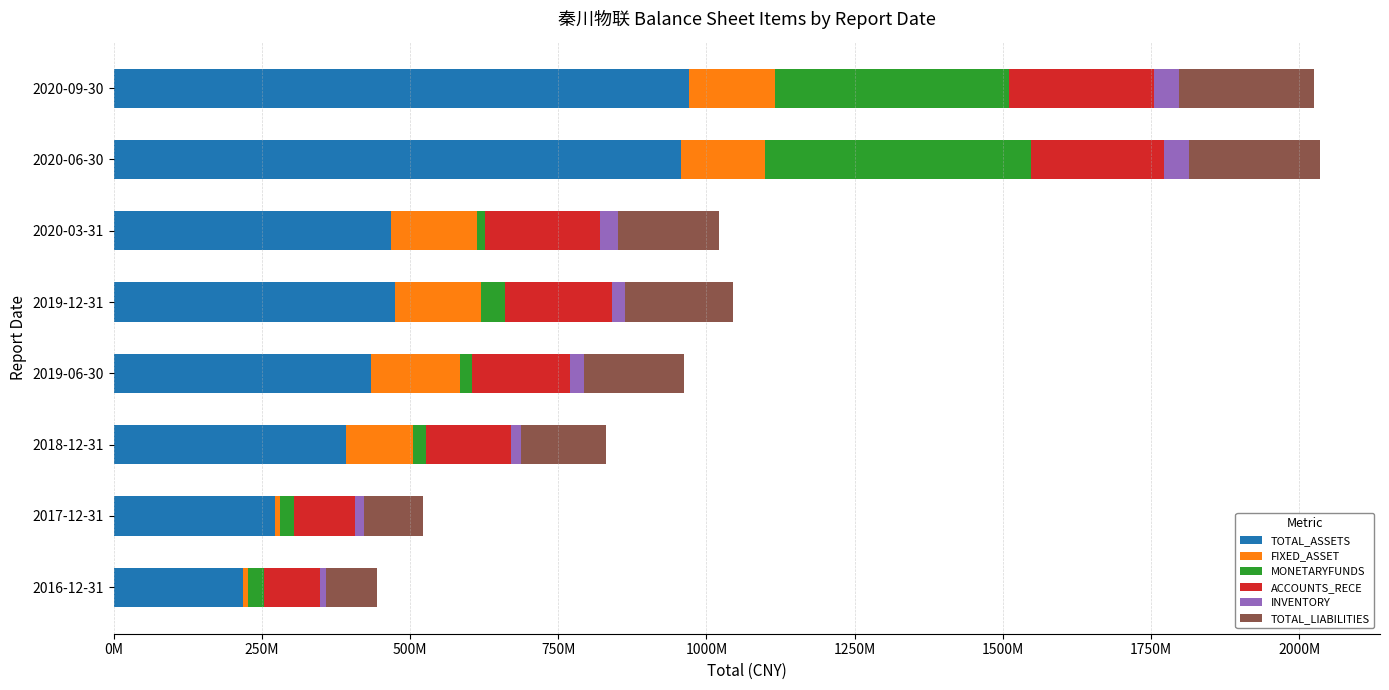

What are all the series names shown in the legend?

TOTAL_ASSETS, FIXED_ASSET, MONETARYFUNDS, ACCOUNTS_RECE, INVENTORY, TOTAL_LIABILITIES